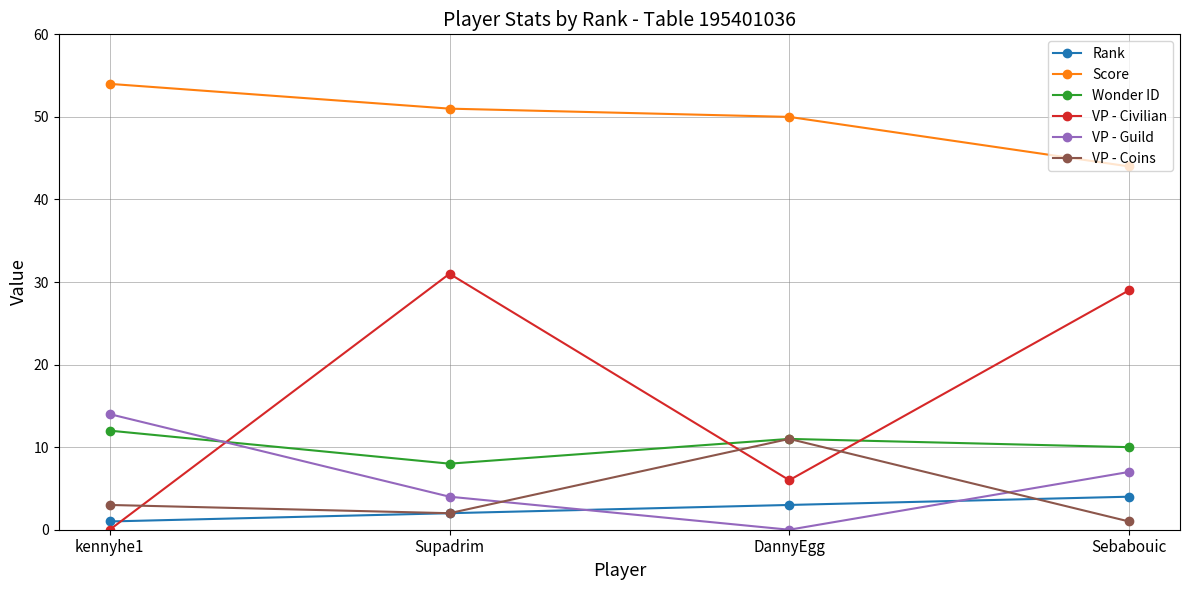

Does the chart have visible grid lines?

Yes